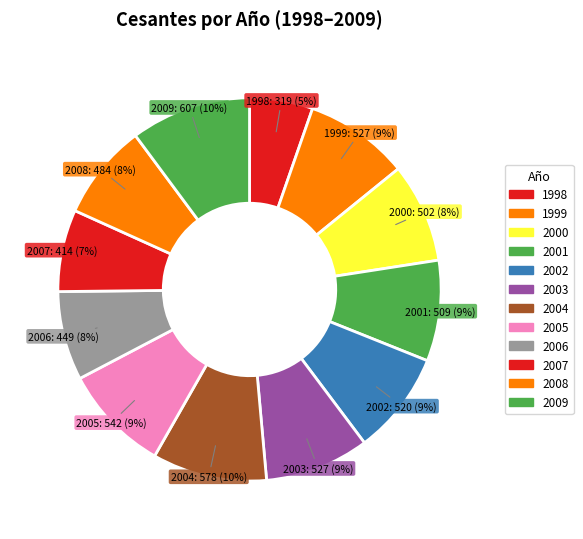

What is the change in value from 1999 to 2007?

-113